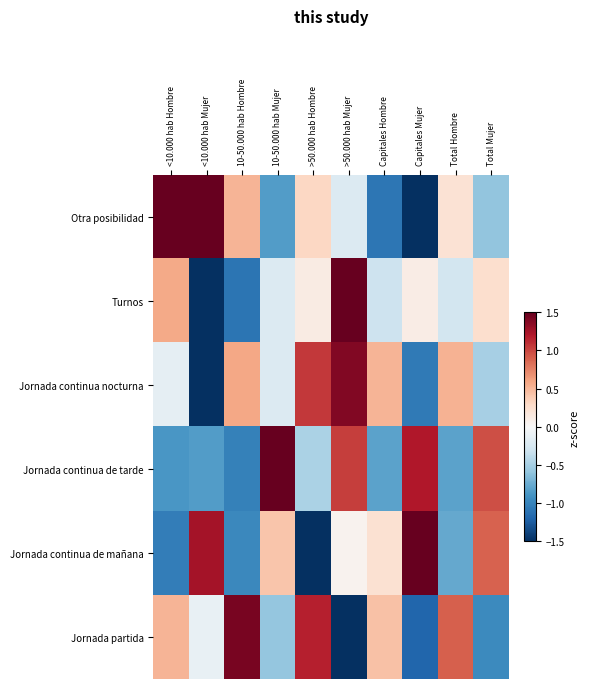

At how many categories does at least one series exceed 2?

1